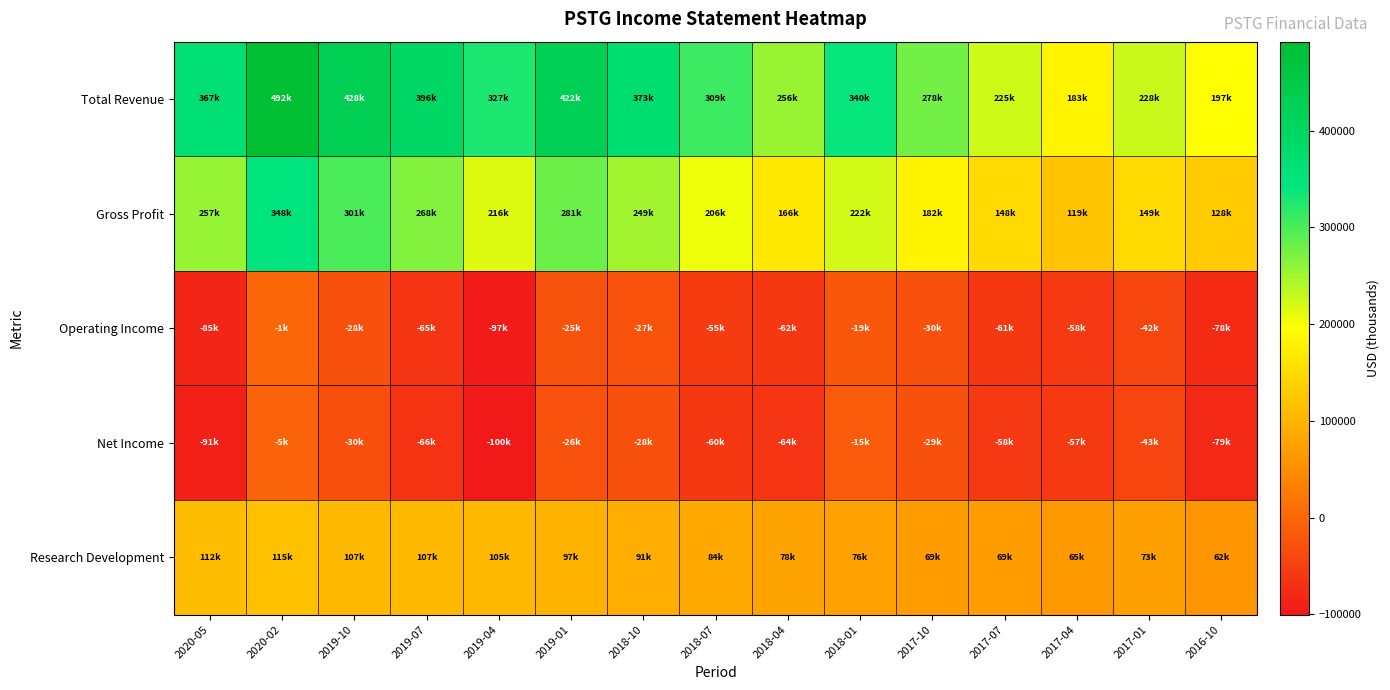

What is the total value across all series at 2017-10?

469200